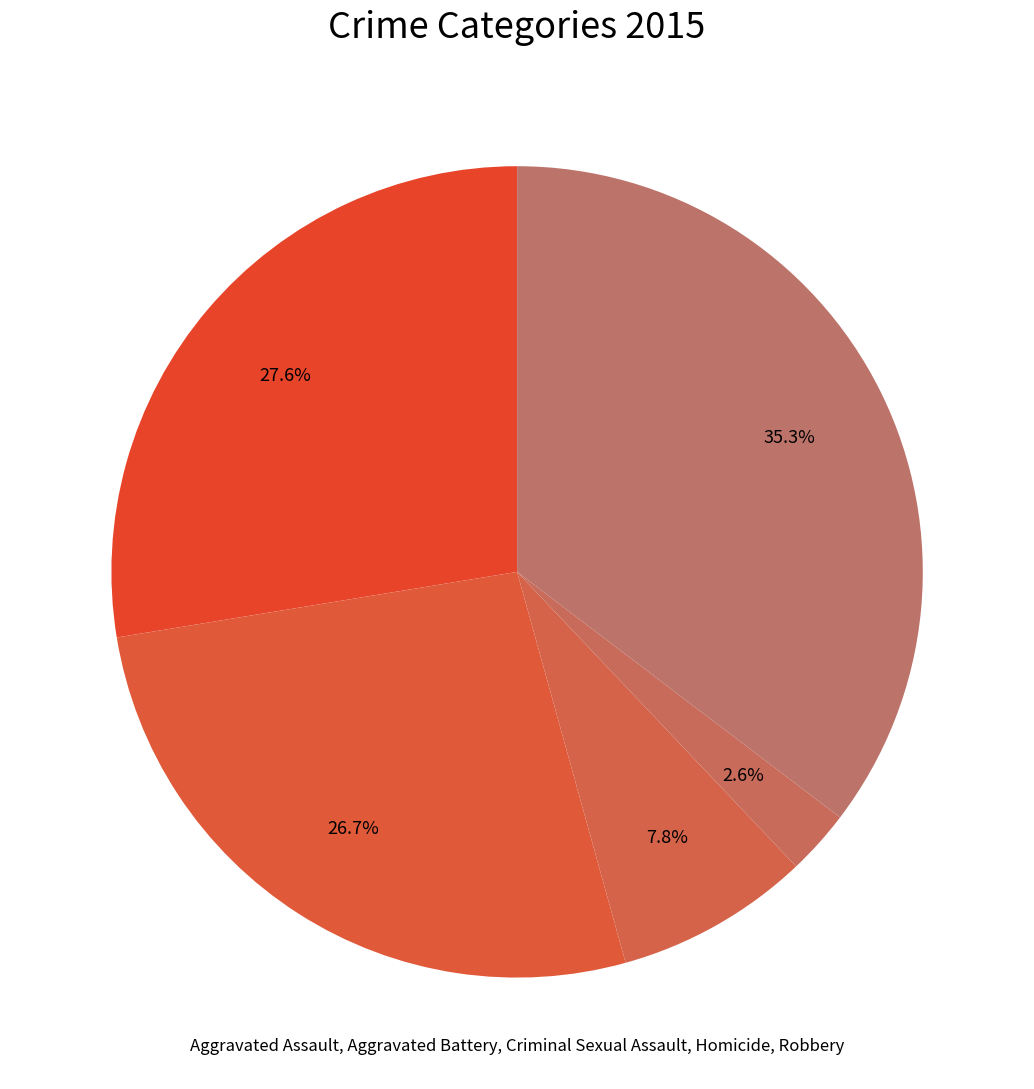

How many slices are in this pie chart?

5